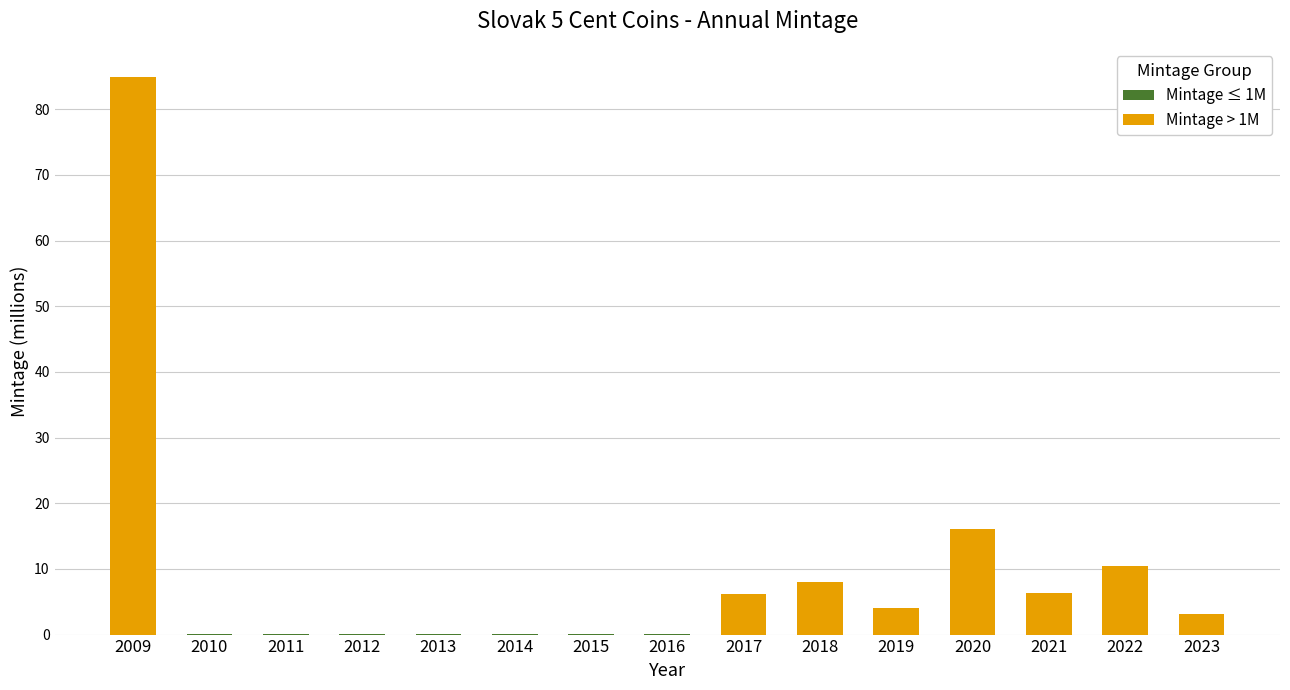

How many bars are there in total?

15